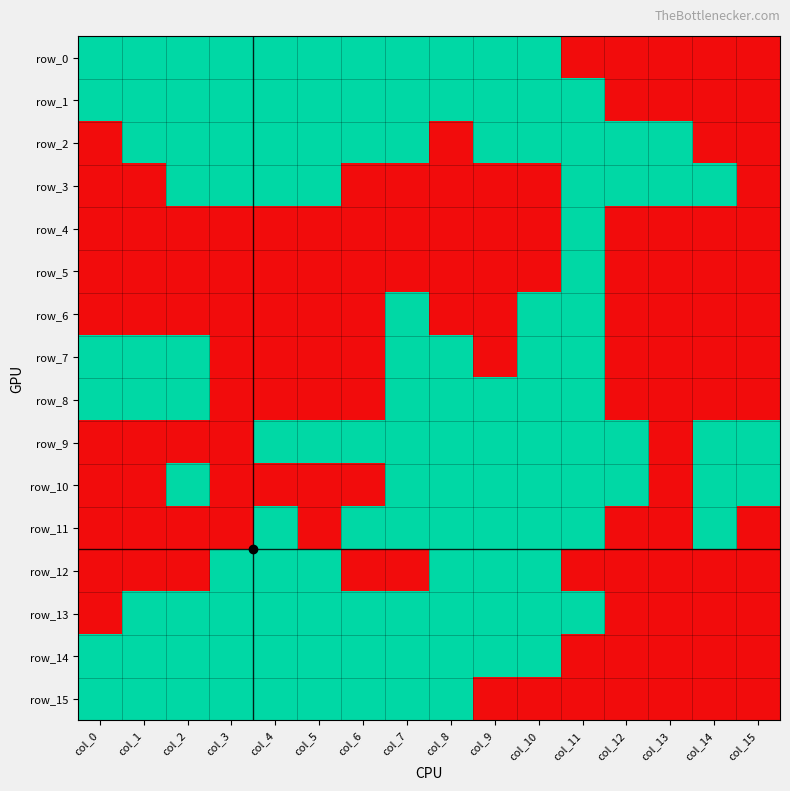

What is the difference between the highest and lowest values at col_11?

1